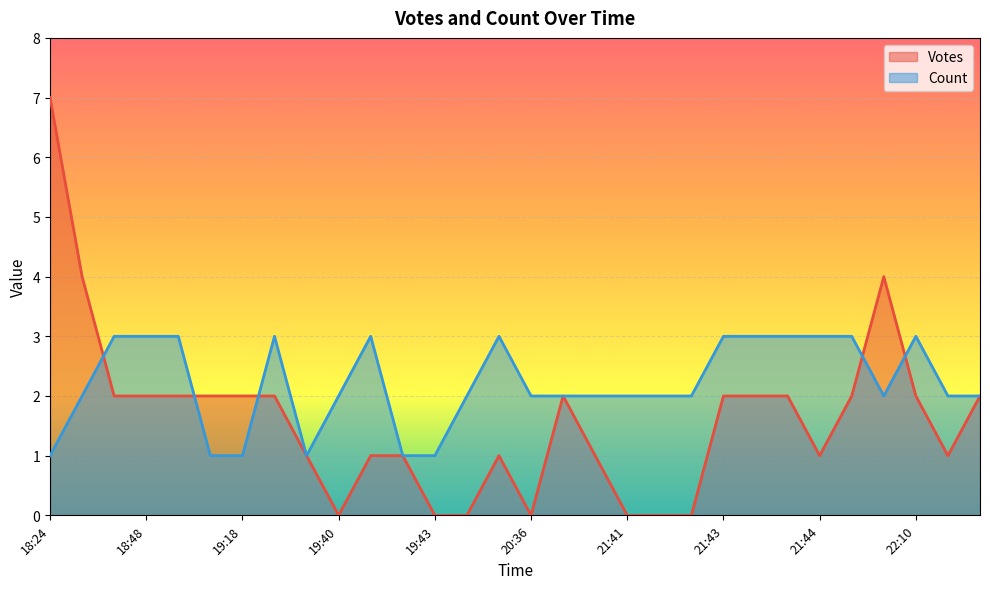

What is the difference between the maximum and minimum values in the Votes series?

7